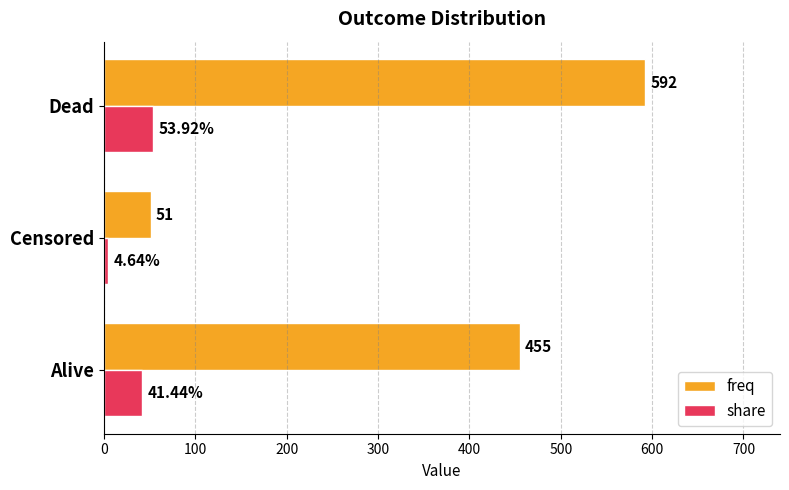

What is the difference between the second highest and minimum values in the freq series?

404.0